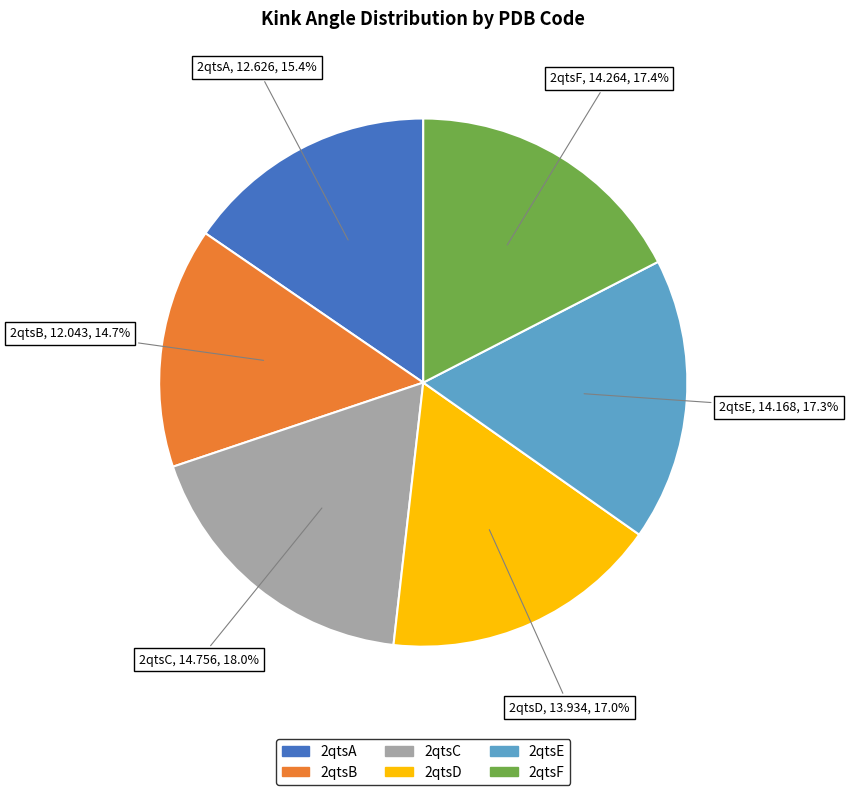

Approximately how many times larger is the value at 2qtsF compared to 2qtsB?

1.2